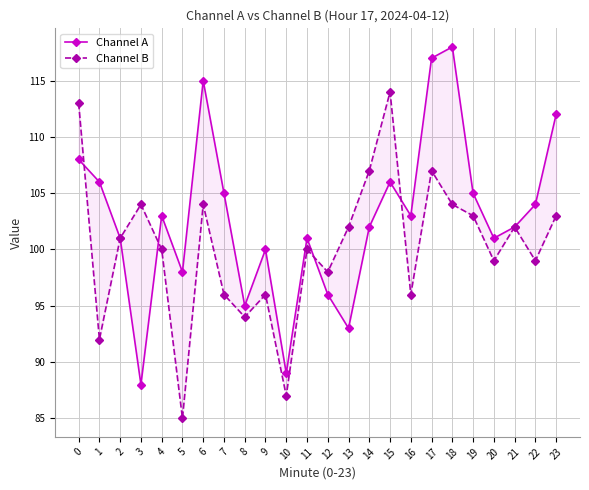

What is the difference between the maximum and minimum values in the Channel A series?

30